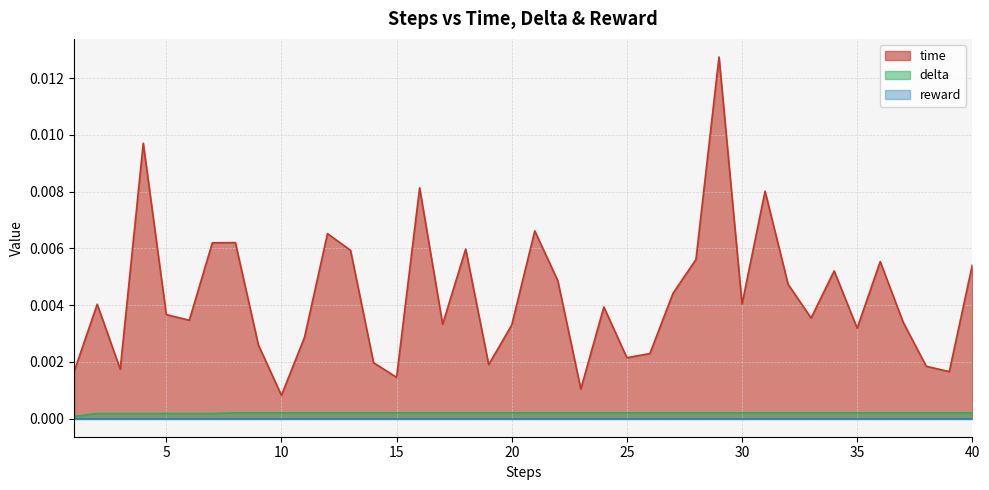

Which series has the largest total across all categories?

time